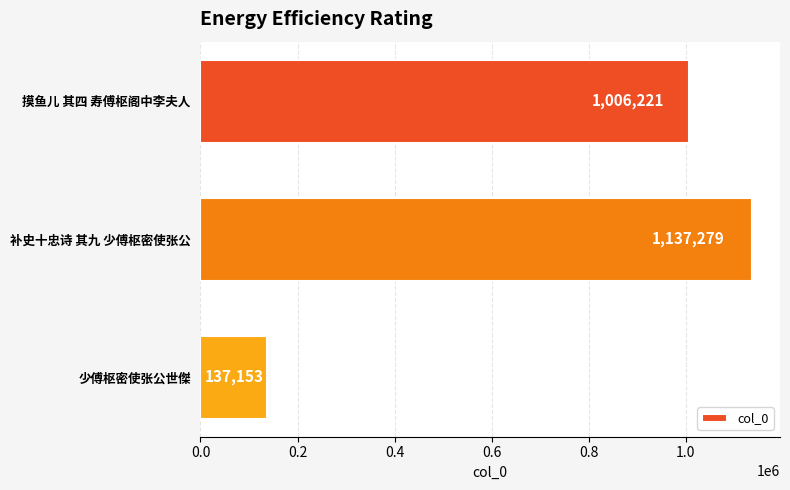

What is the change in value from 摸鱼儿 其四 寿傅枢阁中李夫人 to 补史十忠诗 其九 少傅枢密使张公?

+131058